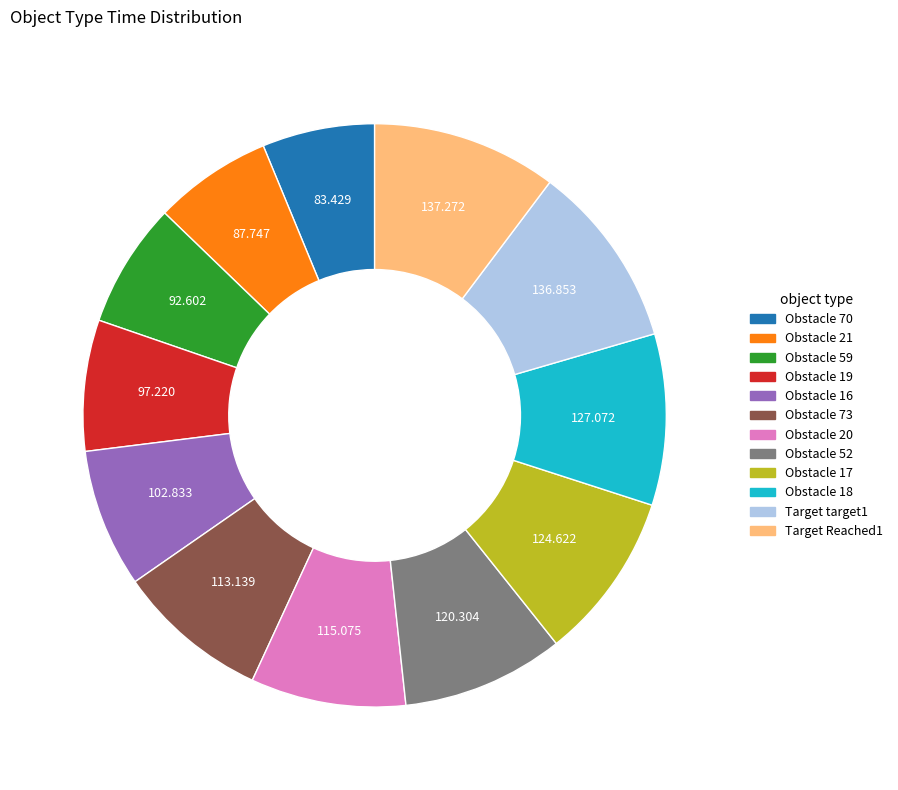

How many slices are in this pie chart?

12